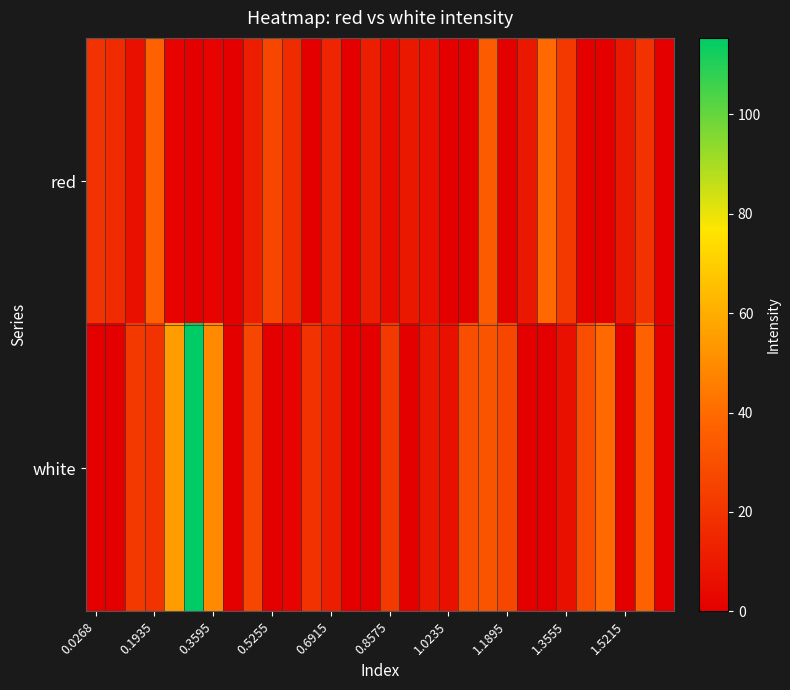

Reading left to right, list all the values displayed in this chart.

red: 19.2	16.6	6.5	36.9	1.5	0.0	1.5	0.0	11.6	26.8	16.6	0.0	14.1	0.0	11.6	4.0	9.0	6.5	0.0	0.0	34.4	0.0	9.0	39.4	21.7	0.0	0.0	9.0	19.2	0.0
white: 0.0	0.0	21.7	19.2	54.6	115.4	49.6	0.0	26.8	0.0	1.5	19.2	11.6	0.0	0.0	21.7	0.0	9.0	6.5	29.3	31.8	26.8	0.0	0.0	6.5	29.3	39.4	0.0	36.9	0.0